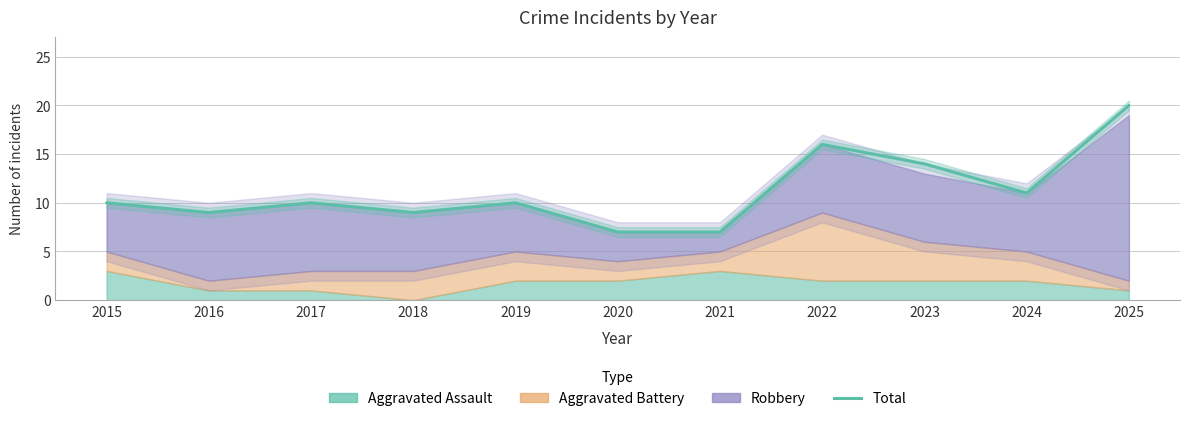

Does the chart display data point markers on the line(s)?

No